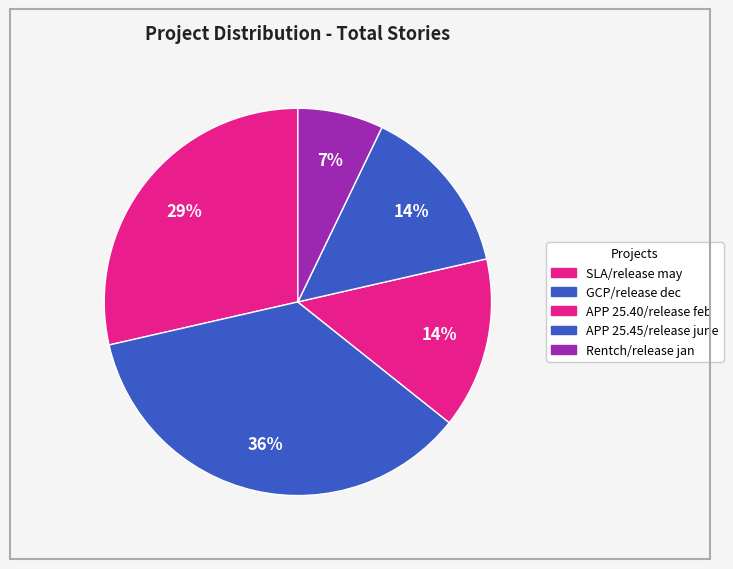

What percentage is the SLA/release may slice, to the nearest percent?

29%